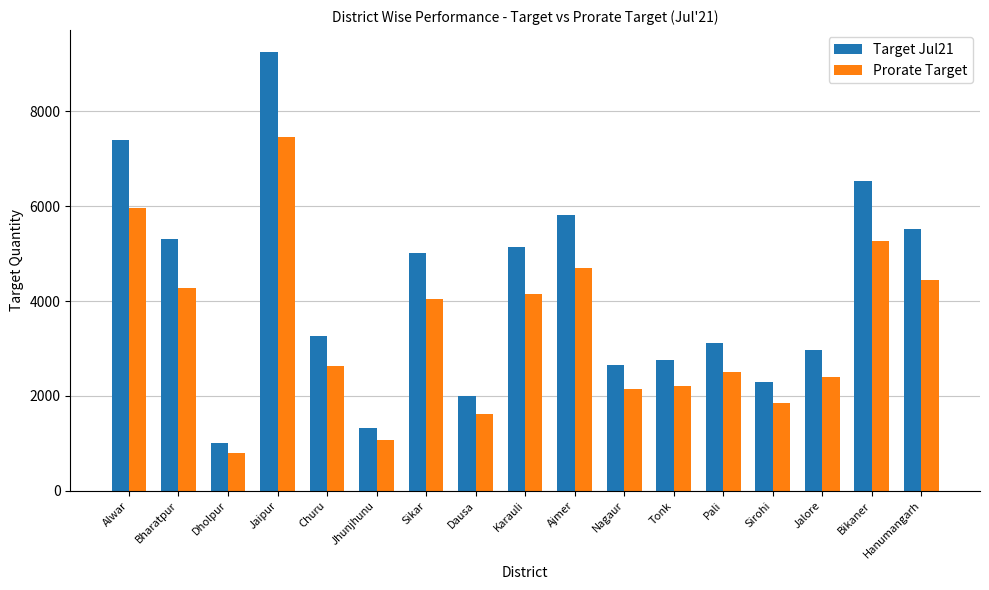

What is the difference between the Target Jul21 values at Sirohi and Bikaner?

4229.5